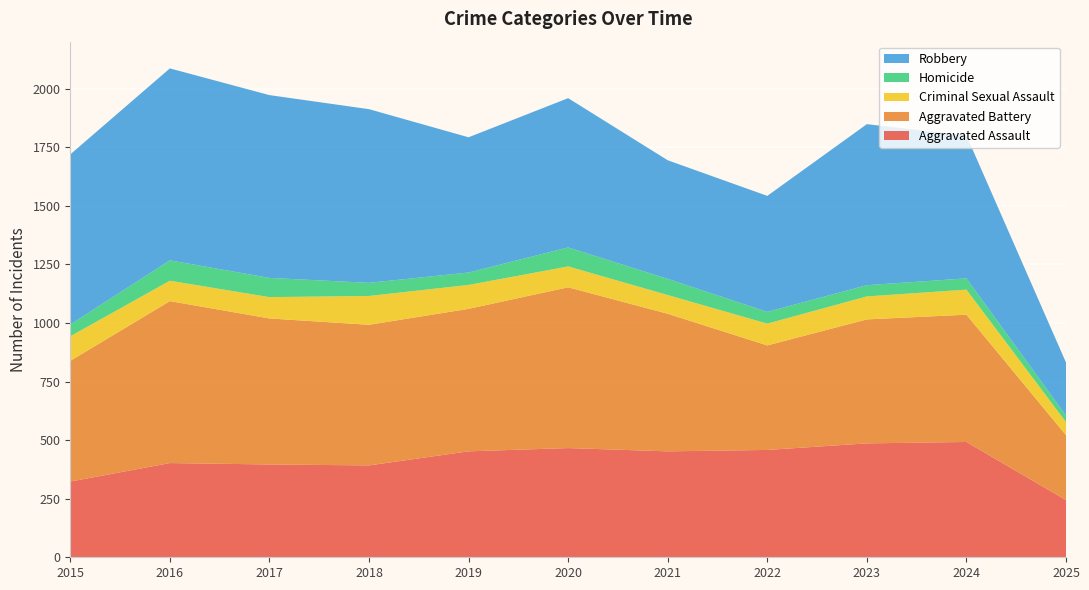

Reading right to left, transcribe all the data shown in this chart.

Aggravated Assault: 244	492	486	458	452	466	452	392	396	402	323
Aggravated Battery: 277	543	529	446	587	686	608	600	623	691	515
Criminal Sexual Assault: 56	107	98	93	80	89	102	123	91	87	105
Homicide: 28	48	48	50	69	81	53	56	82	87	50
Robbery: 226	610	687	495	506	637	577	741	780	819	726